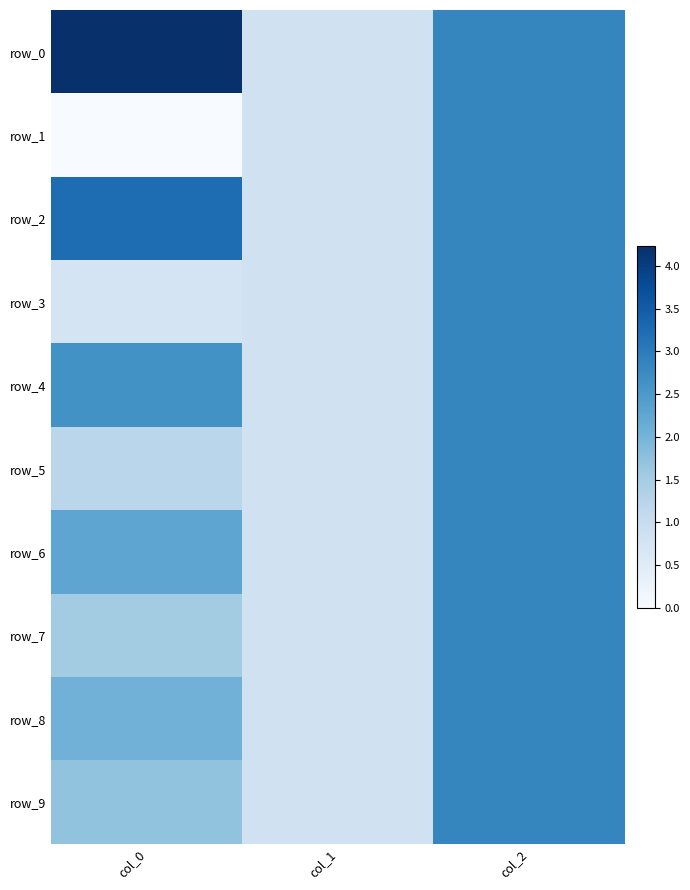

What is the lowest value of the row_8 series?

0.8